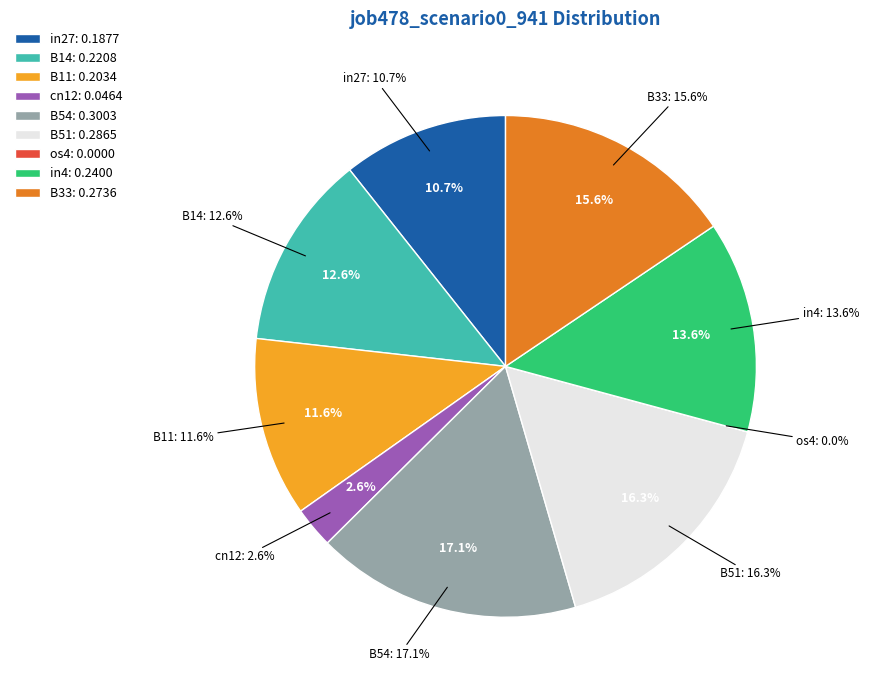

Count the number of slices in the pie.

9